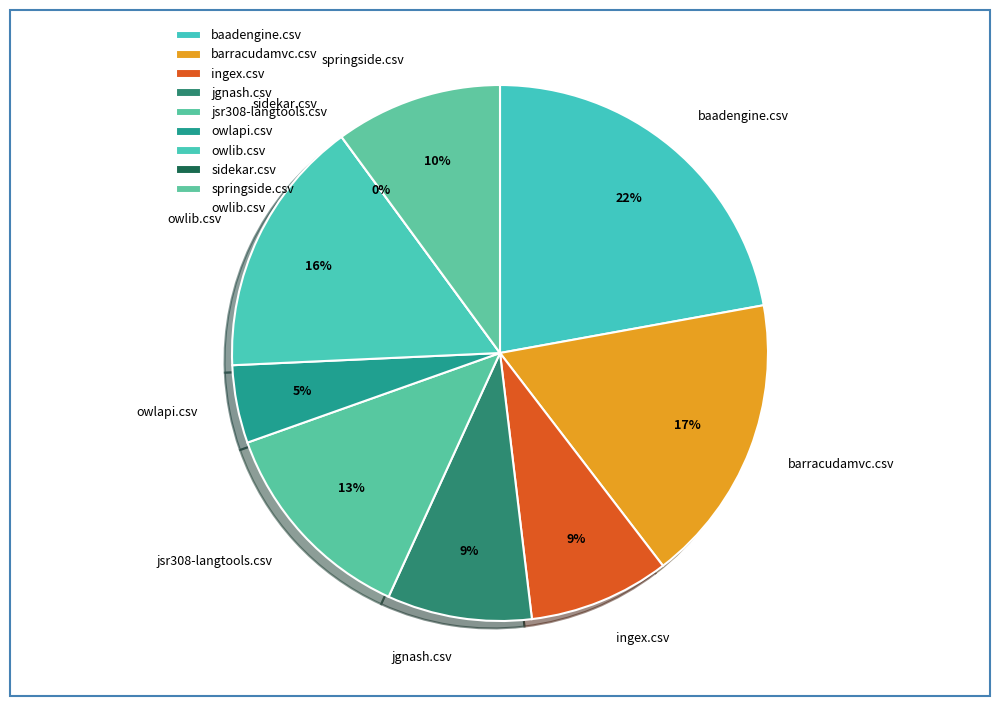

To the nearest percent, what is the difference between the largest and smallest slice percentages?

22%